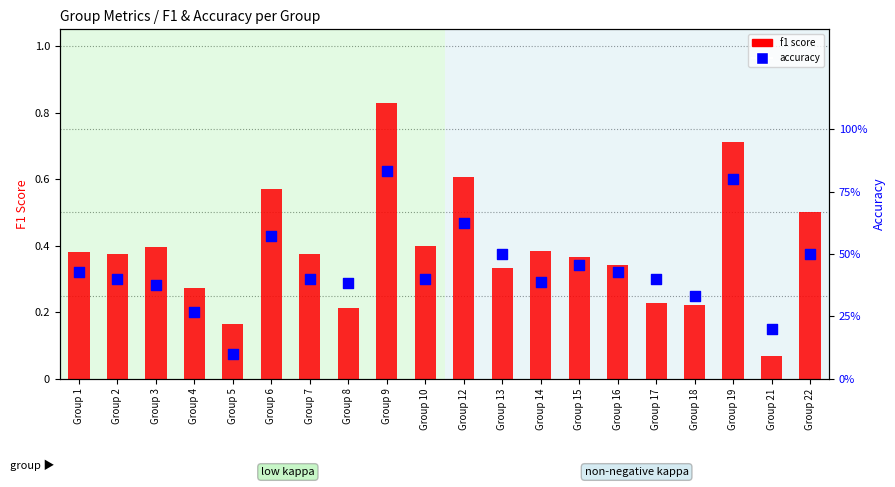

Which series contains the lowest Y value?

f1 score